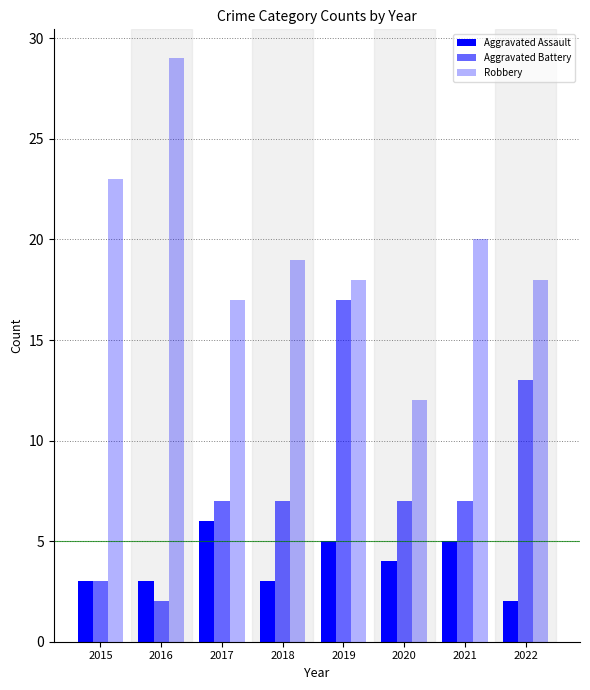

What is the total value across all series at 2021?

32